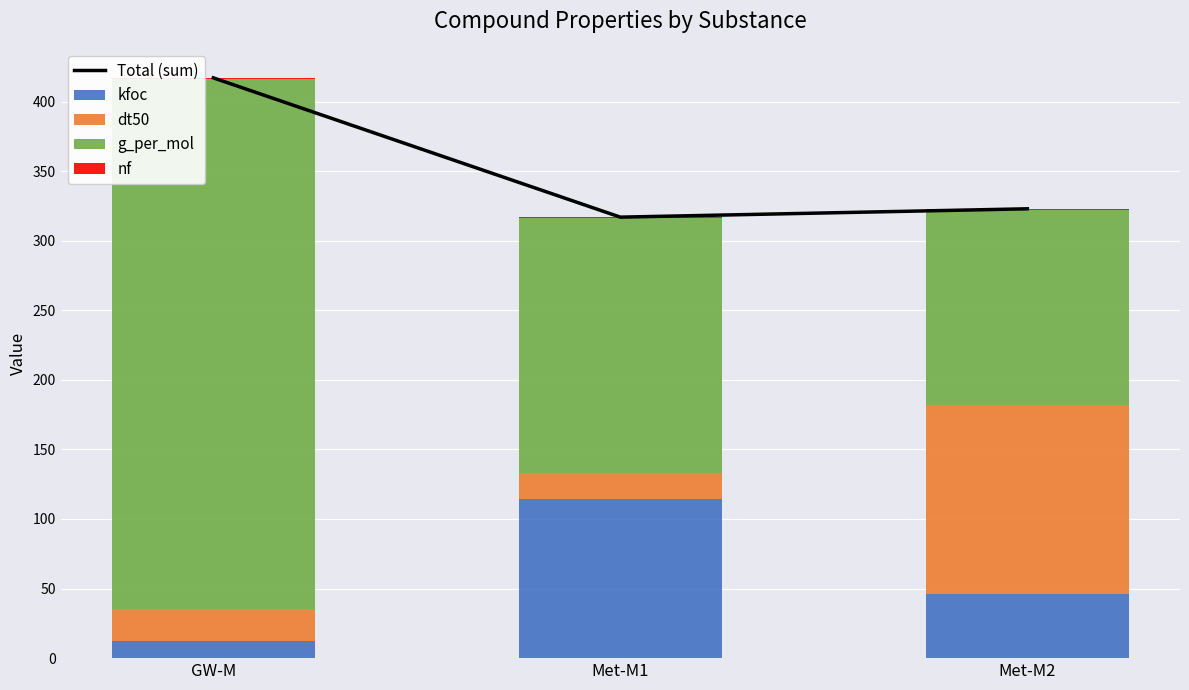

List the series in order of their peak value, lowest first.

nf, kfoc, dt50, g_per_mol, Total (sum)